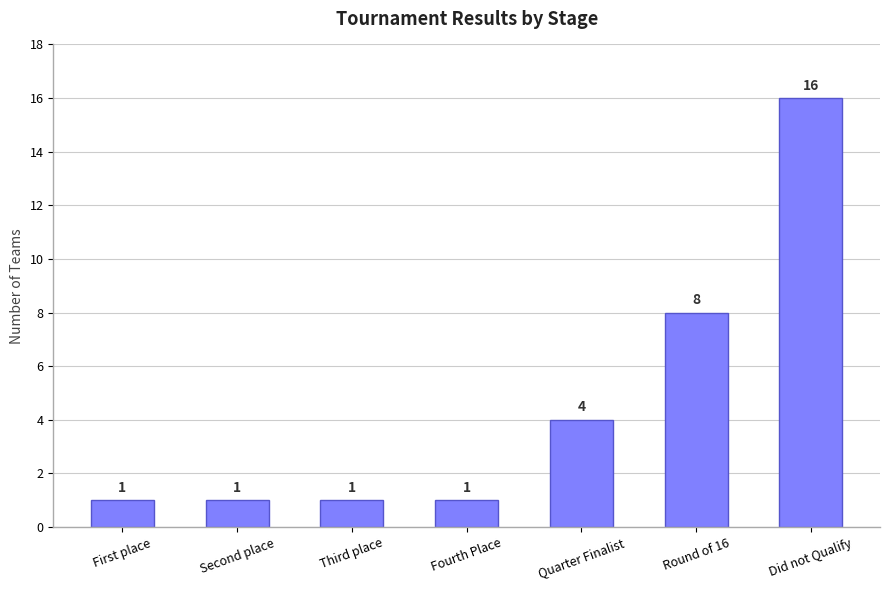

The value at First place is 1. True or false?

True